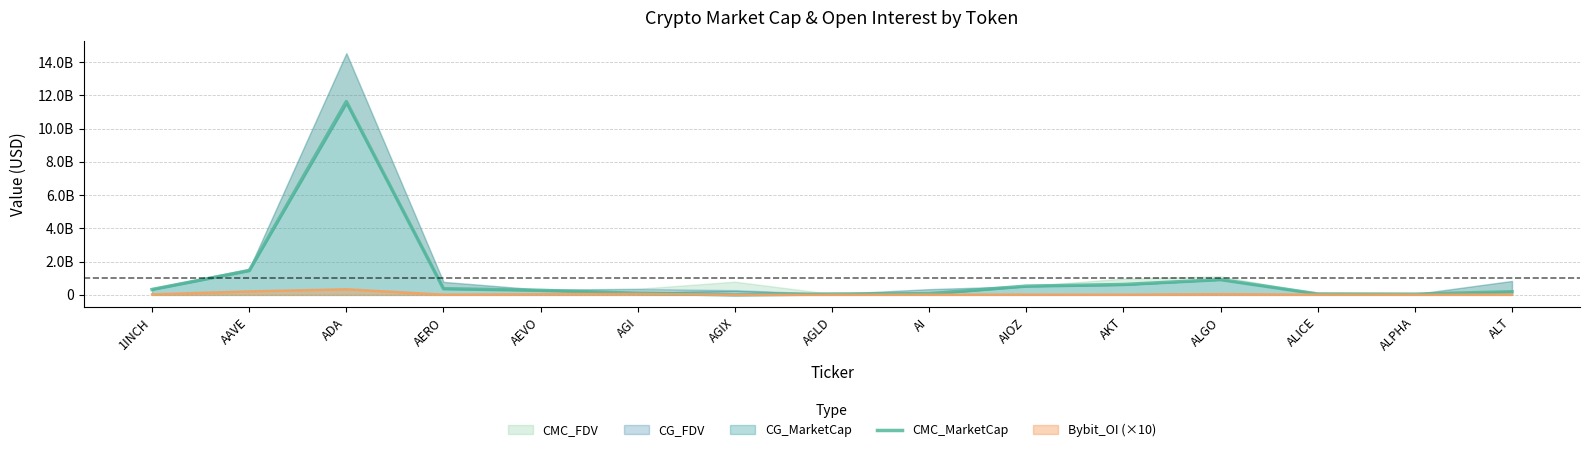

At which label is the value closest to 5812053227?

AAVE